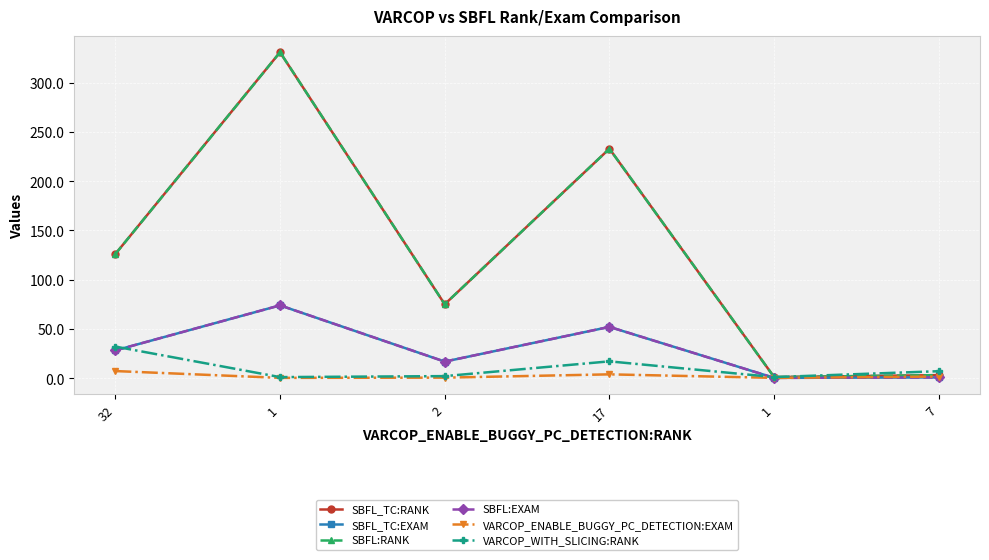

Reading right to left, list all the values displayed in this chart.

SBFL_TC:RANK: 7=3.0	1=1.0	17=233.0	2=75.0	1=331.0	32=126.0
SBFL_TC:EXAM: 7=0.7	1=0.2	17=52.0	2=16.7	1=73.9	32=28.1
SBFL:RANK: 7=3.0	1=1.0	17=233.0	2=75.0	1=331.0	32=126.0
SBFL:EXAM: 7=0.7	1=0.2	17=52.0	2=16.7	1=73.9	32=28.1
VARCOP_ENABLE_BUGGY_PC_DETECTION:EXAM: 7=1.6	1=0.2	17=3.8	2=0.4	1=0.2	32=7.1
VARCOP_WITH_SLICING:RANK: 7=7.0	1=1.0	17=17.0	2=2.0	1=1.0	32=32.0